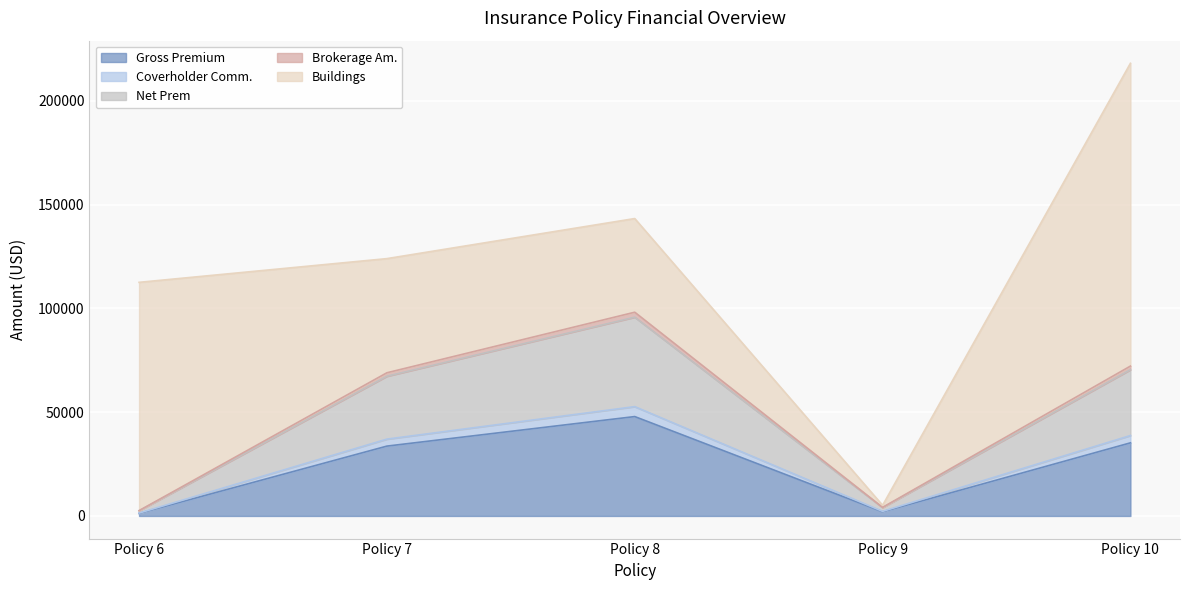

Where is the first local maximum for Net Prem?

Policy 8